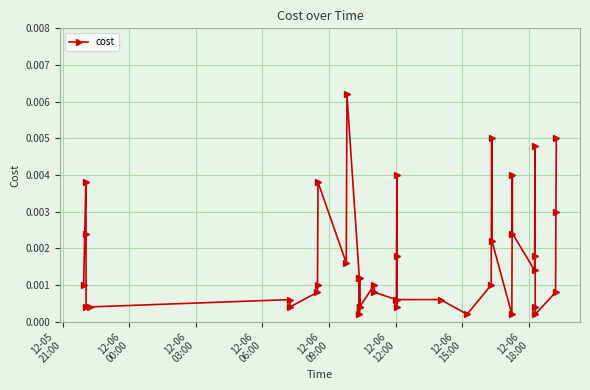

How many series are shown in this chart?

1